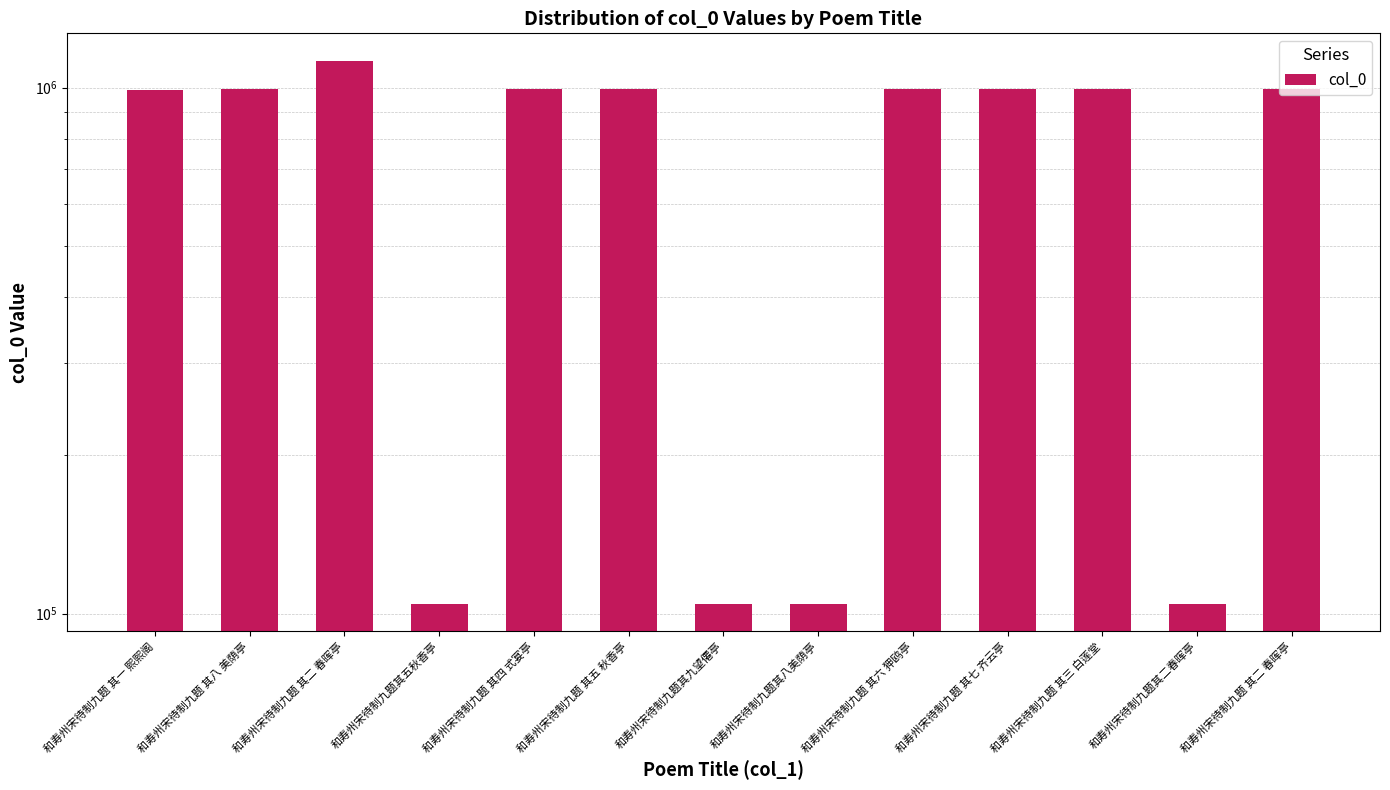

List the labels in order of value, largest first.

和寿州宋待制九题 其二 春晖亭, 和寿州宋待制九题 其四 式宴亭, 和寿州宋待制九题 其六 狎鸥亭, 和寿州宋待制九题 其五 秋香亭, 和寿州宋待制九题 其三 白莲堂, 和寿州宋待制九题 其八 美荫亭, 和寿州宋待制九题 其二 春晖亭, 和寿州宋待制九题 其七 齐云亭, 和寿州宋待制九题 其一 熙熙阁, 和寿州宋待制九题其五秋香亭, 和寿州宋待制九题其八美荫亭, 和寿州宋待制九题其九望僊亭, 和寿州宋待制九题其二春晖亭